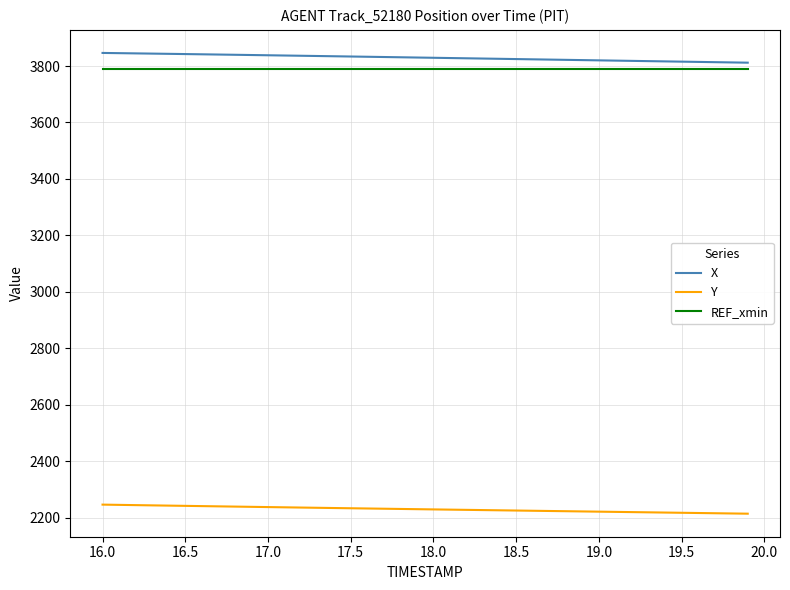

What is the maximum value shown in the chart?

3846.4